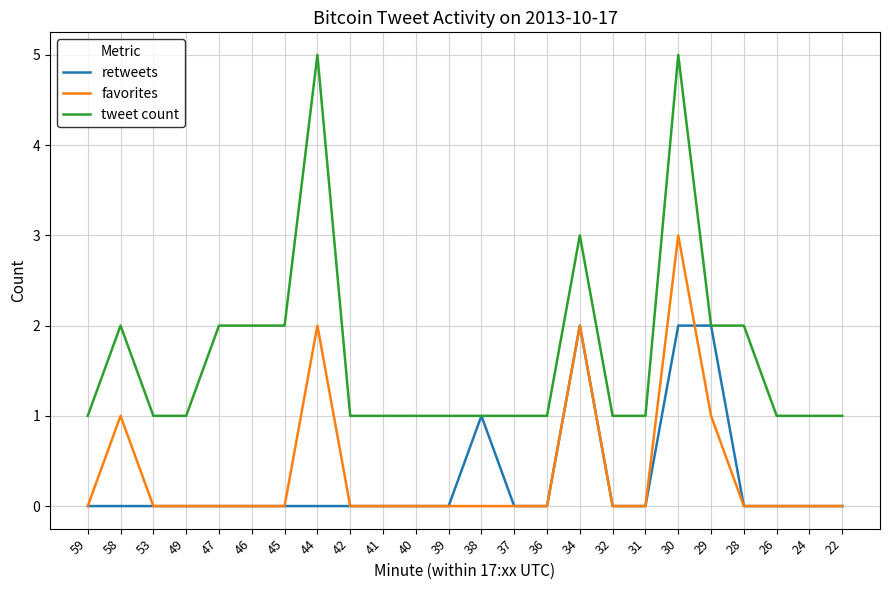

List the series in order of their peak value, highest first.

tweet count, favorites, retweets